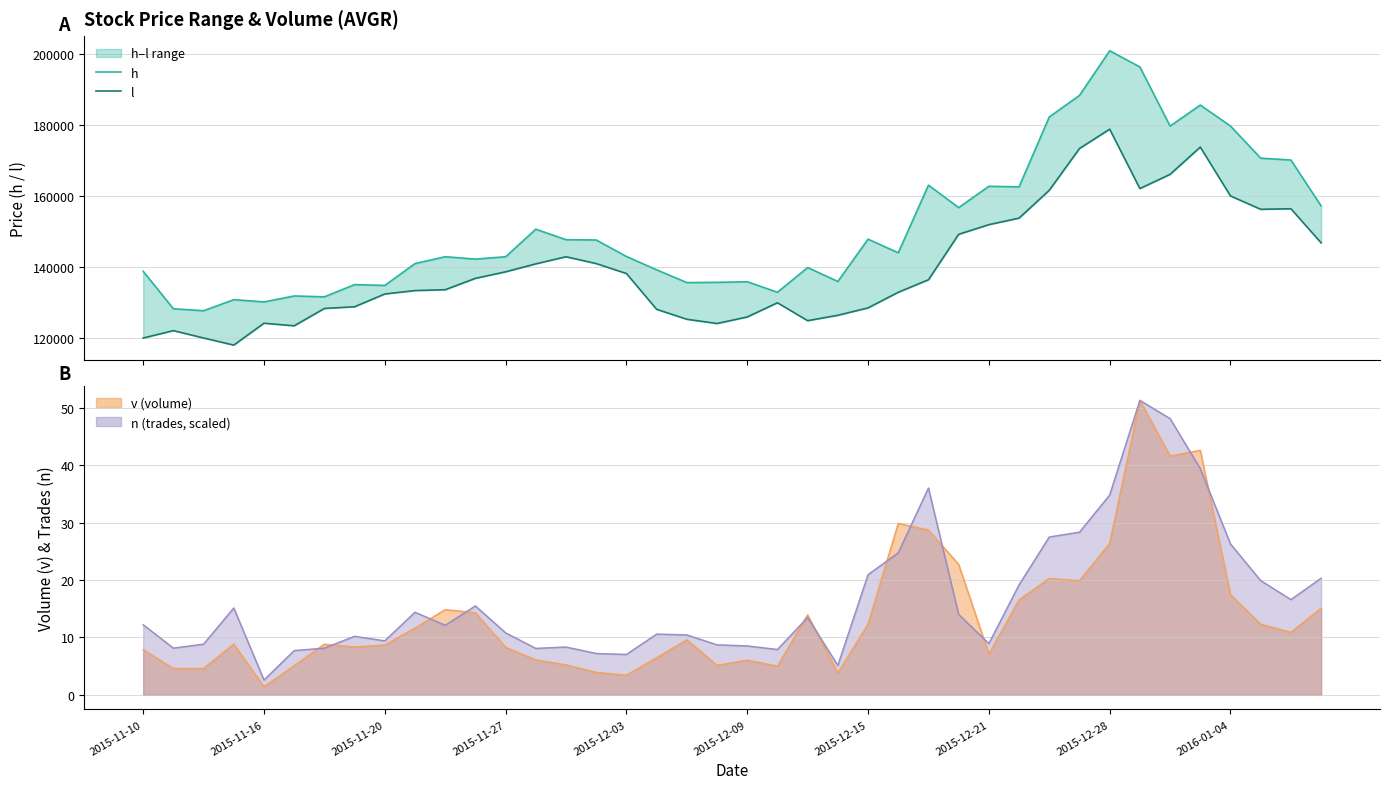

True or false: l and h cross at least once.

False